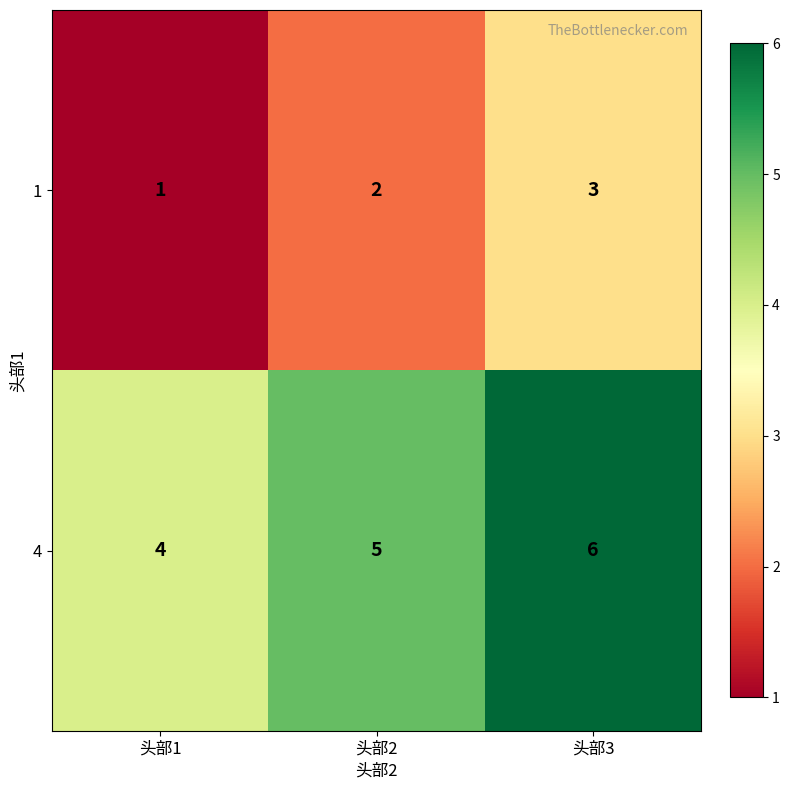

Which label corresponds to the largest value in the chart?

头部3